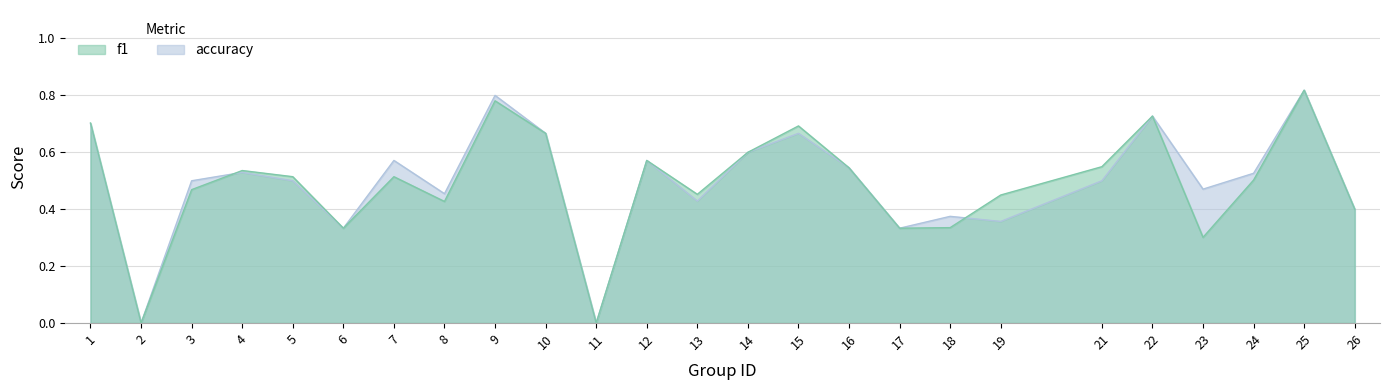

What is the value of the f1 point at the 9th from the left?

0.8